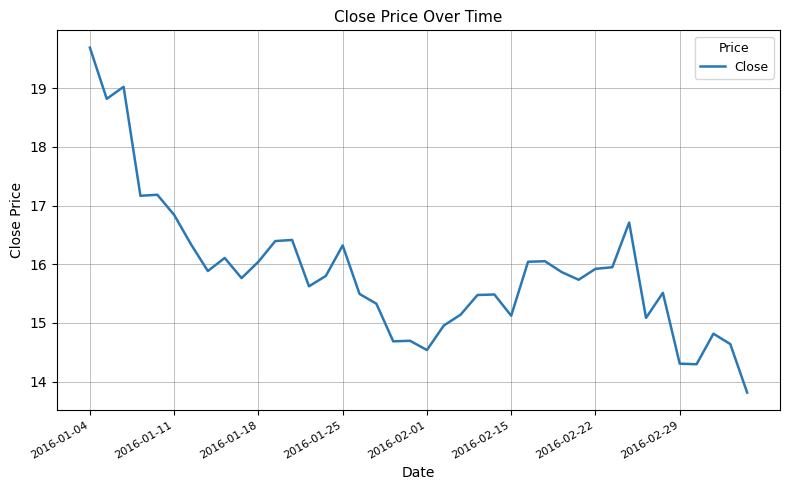

What is the maximum value shown in the chart?

19.7